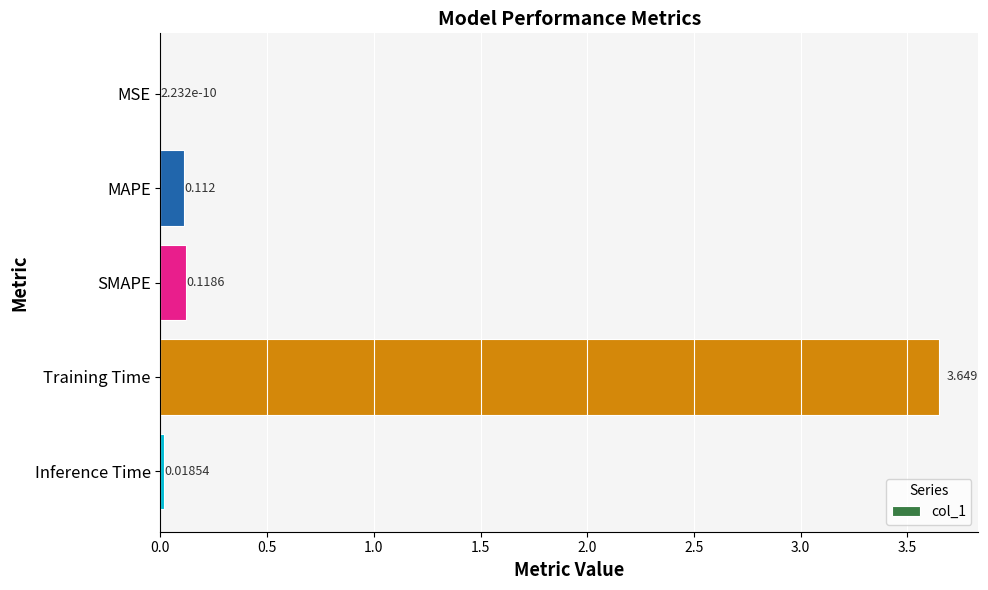

Which label corresponds to the largest value in the chart?

Training Time